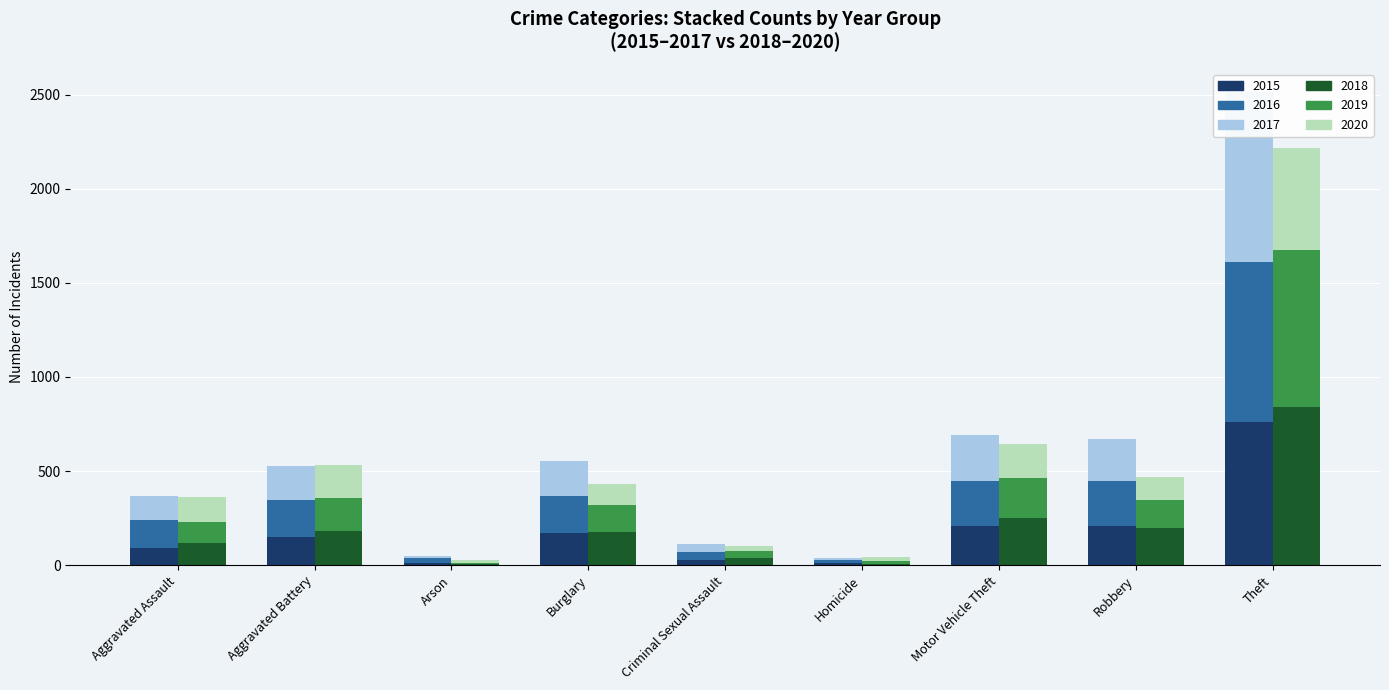

What is the sum of the 2019 values at Homicide and Arson?

20